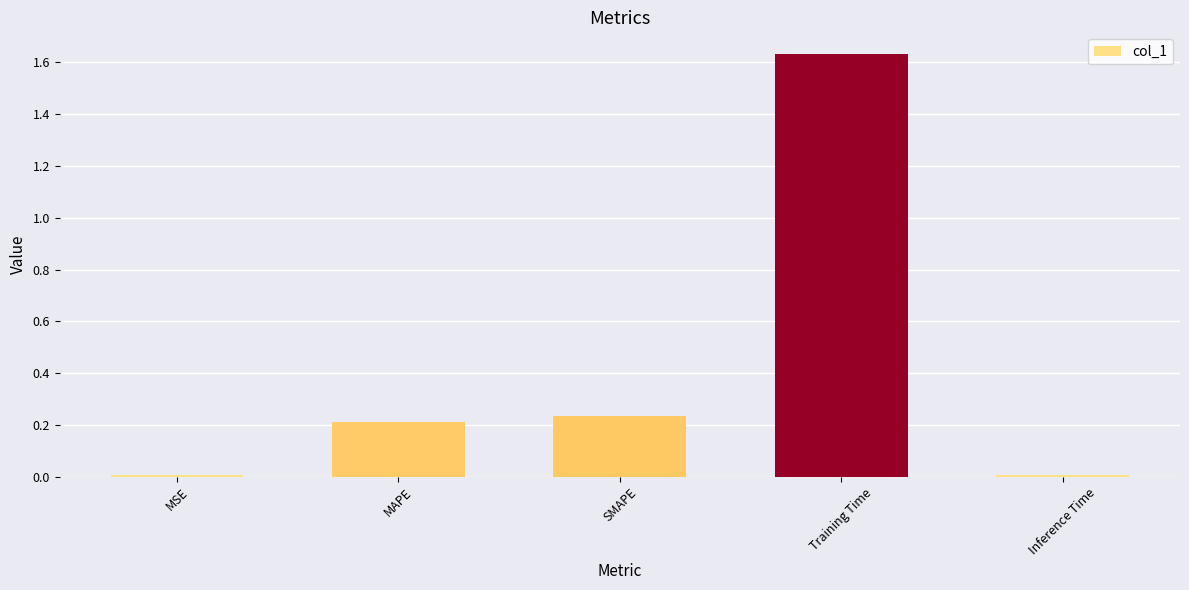

Which category has the highest value across all series?

Training Time